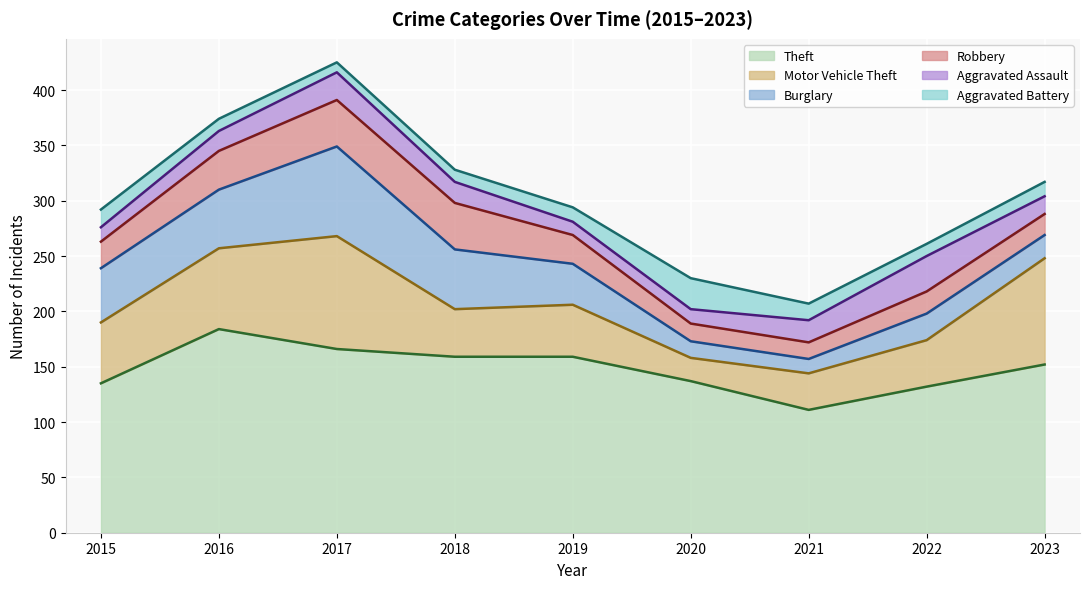

Which series ends up on top after the final intersection of Aggravated Battery and Motor Vehicle Theft?

Motor Vehicle Theft